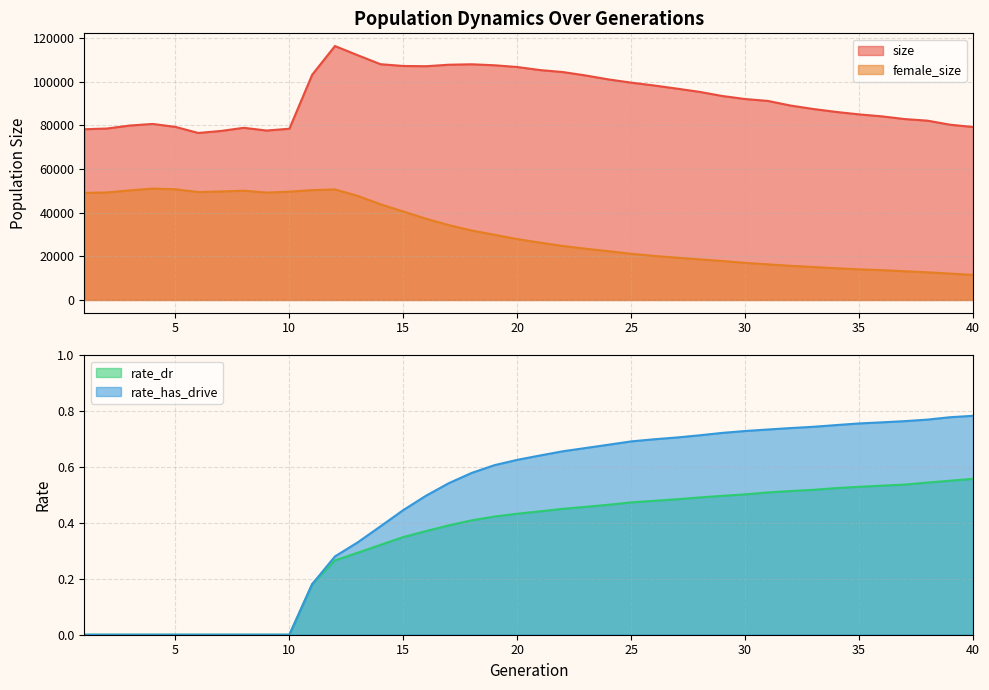

At which label is rate_has_drive closest to 0?

1